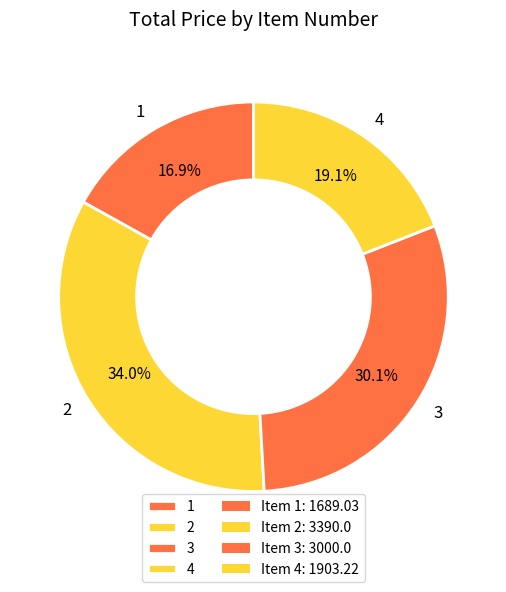

Approximately how many times larger is the value at 4 compared to 3?

0.6